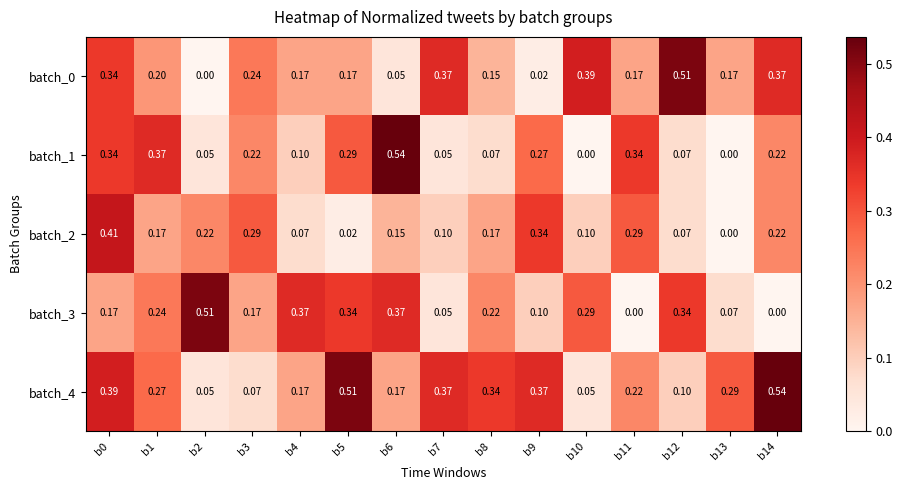

How many positive values does the batch_1 series have?

13